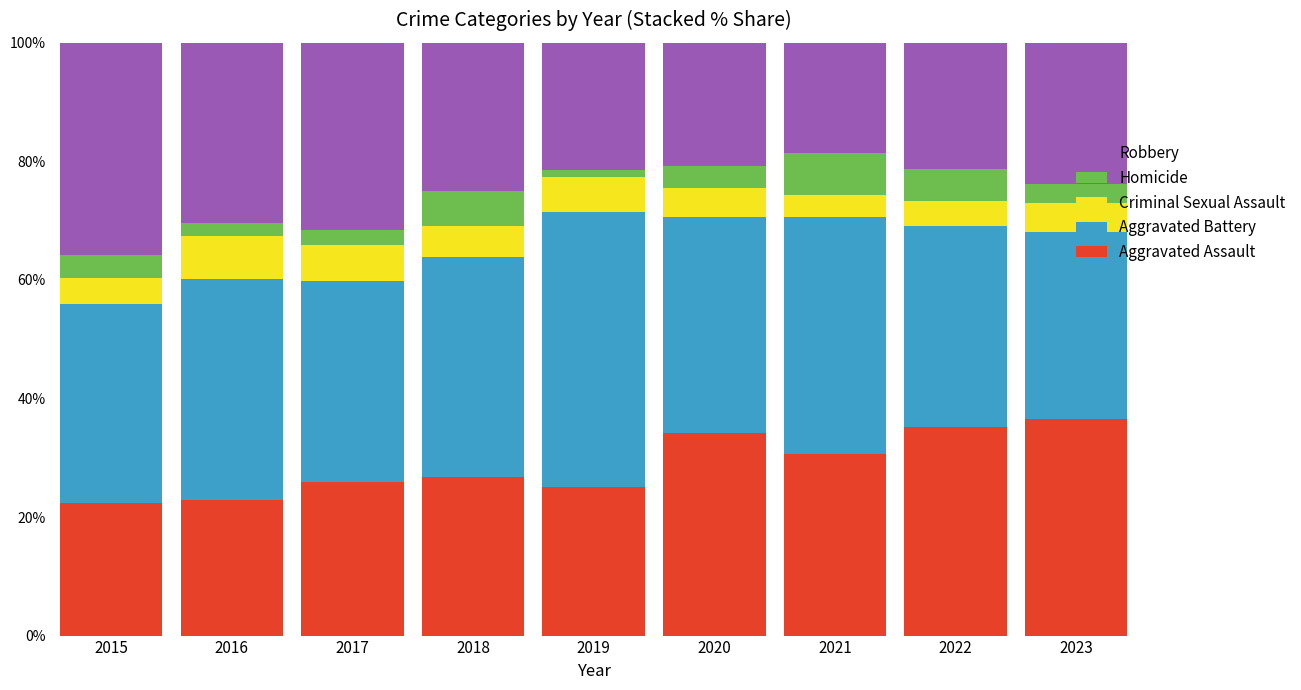

How many series are shown in this chart?

5